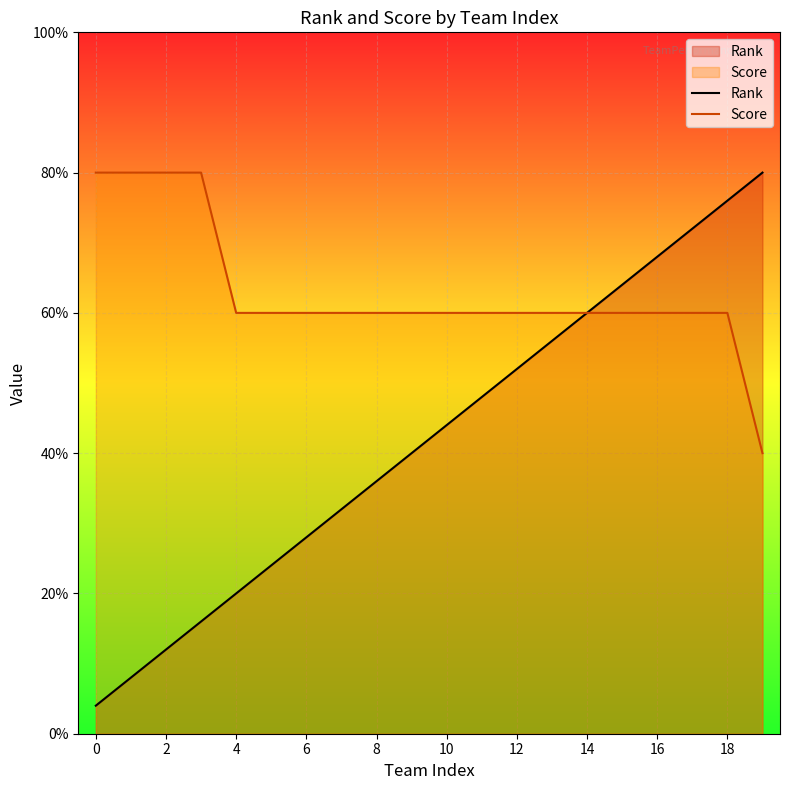

What is the minimum value for Score?

2.0